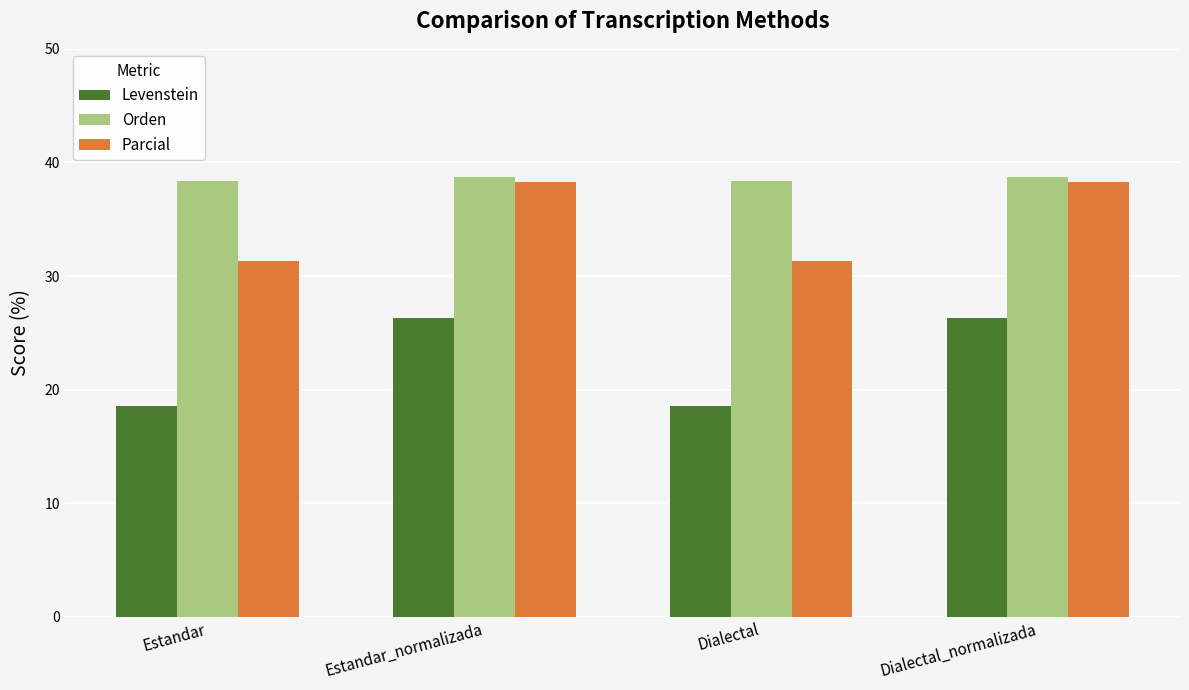

Which series has the largest total across all categories?

Orden